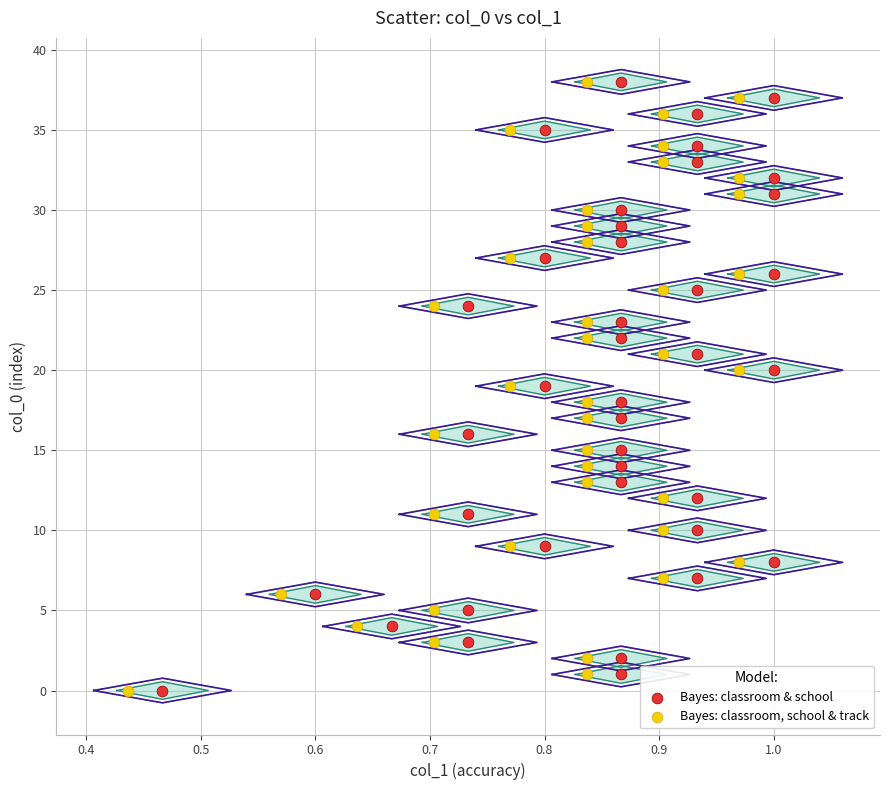

What are all the series names shown in the legend?

Bayes: classroom & school, Bayes: classroom, school & track